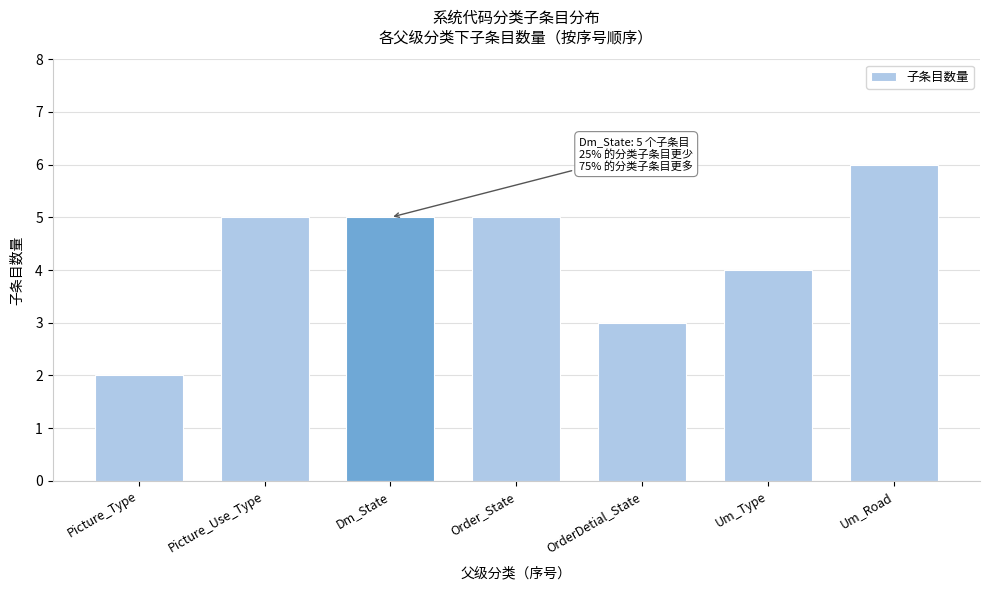

Reading right to left, list all the values displayed in this chart.

Um_Road=6	Um_Type=4	OrderDetial_State=3	Order_State=5	Dm_State=5	Picture_Use_Type=5	Picture_Type=2